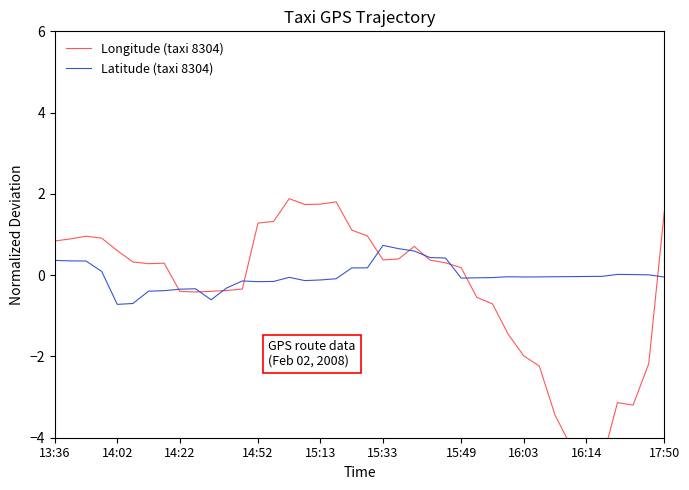

How many times do Latitude (taxi 8304) and Longitude (taxi 8304) cross each other?

10